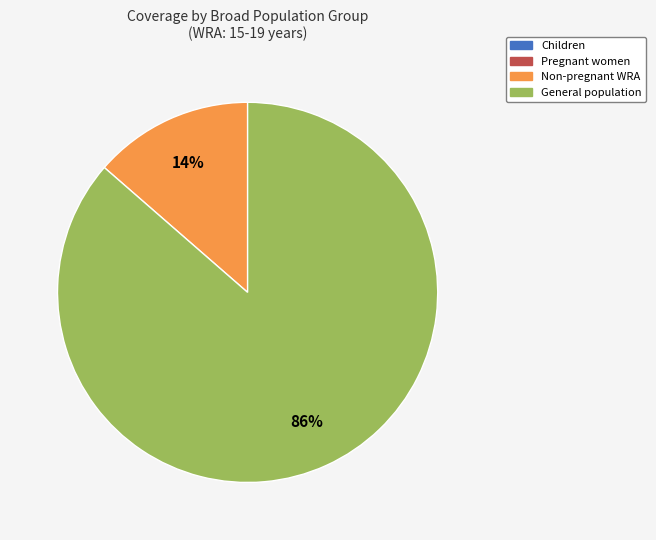

Does any single category account for the majority?

Yes